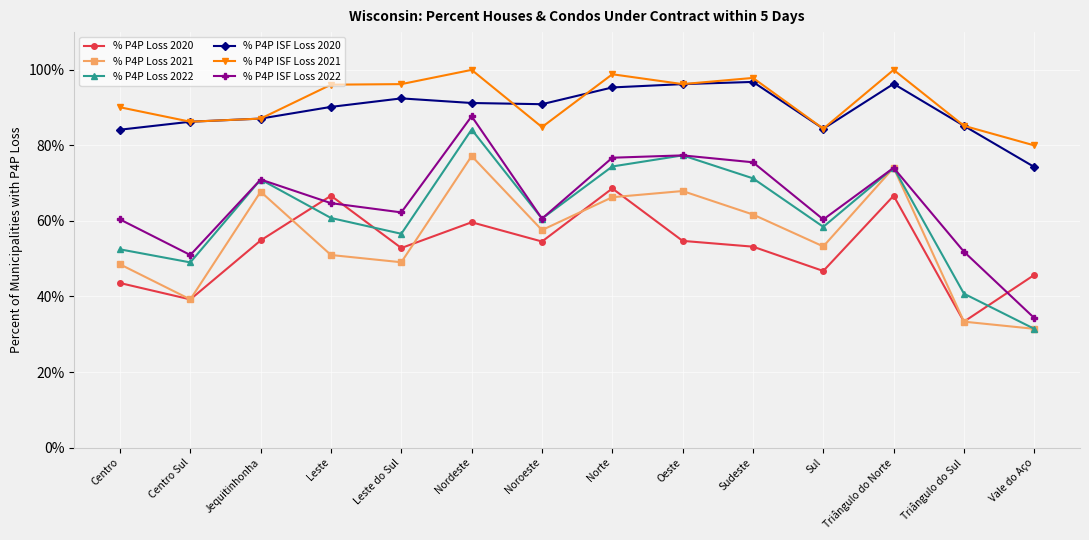

What is the sum of all % P4P Loss 2022 values?

8.6